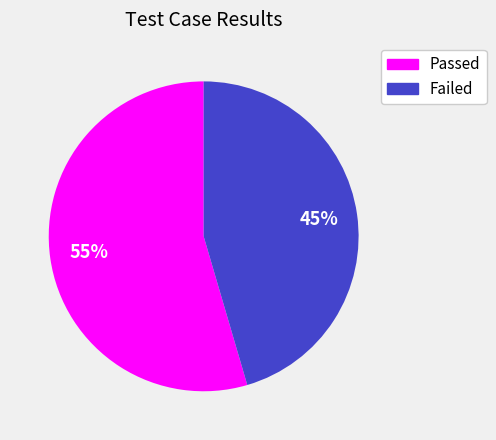

Does Failed account for over 50% of the chart?

No